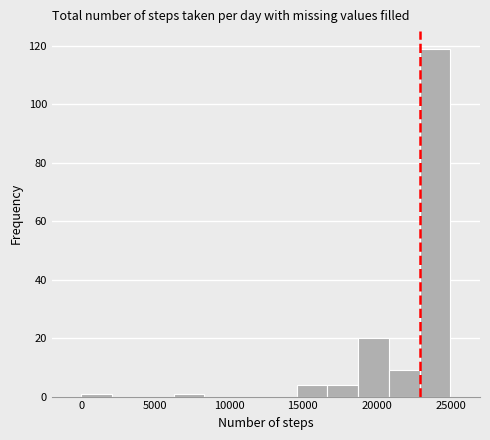

What is the height of the bar covering 23000 to 25000 on the x-axis? Neither the bar edges nor the heights are printed on the chart, so give them approximately, as read against the axes.

120